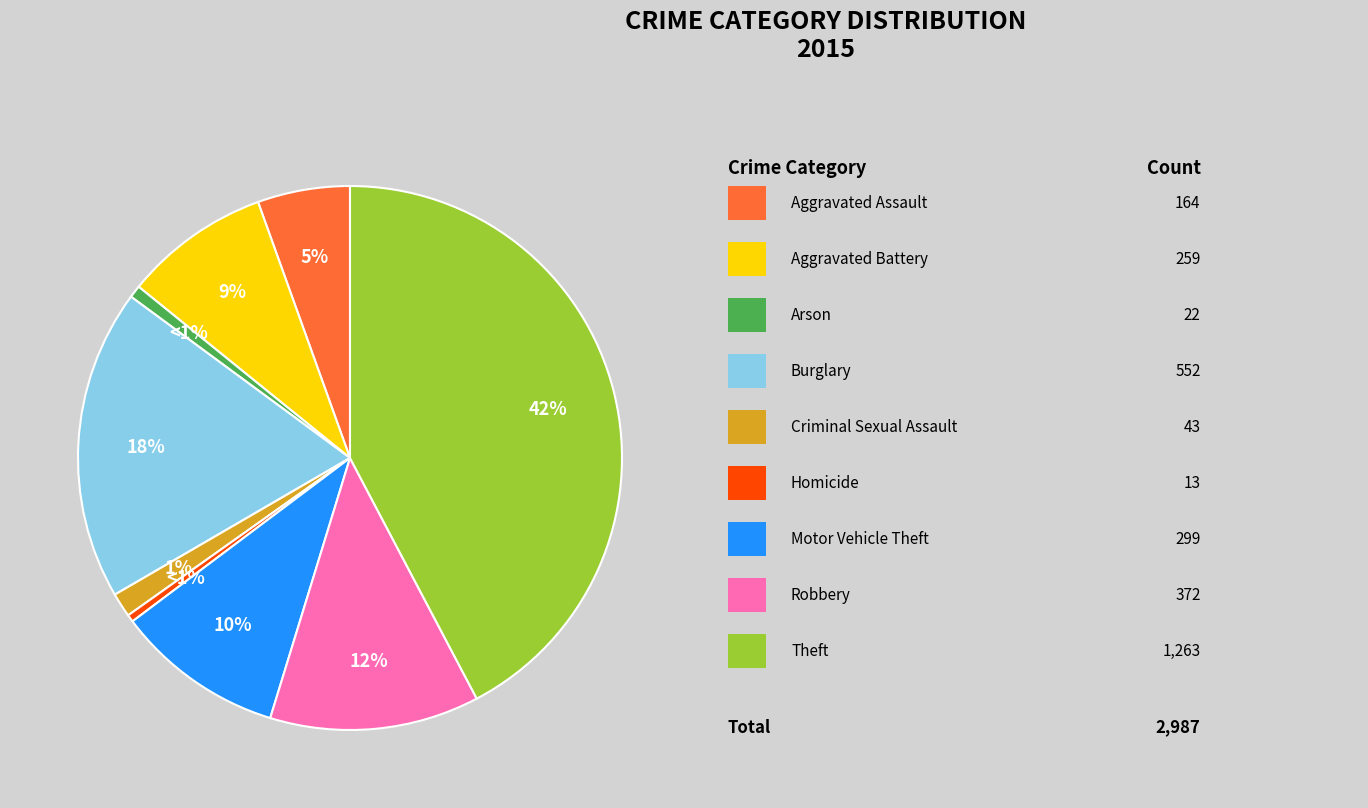

Does any single category account for the majority?

No